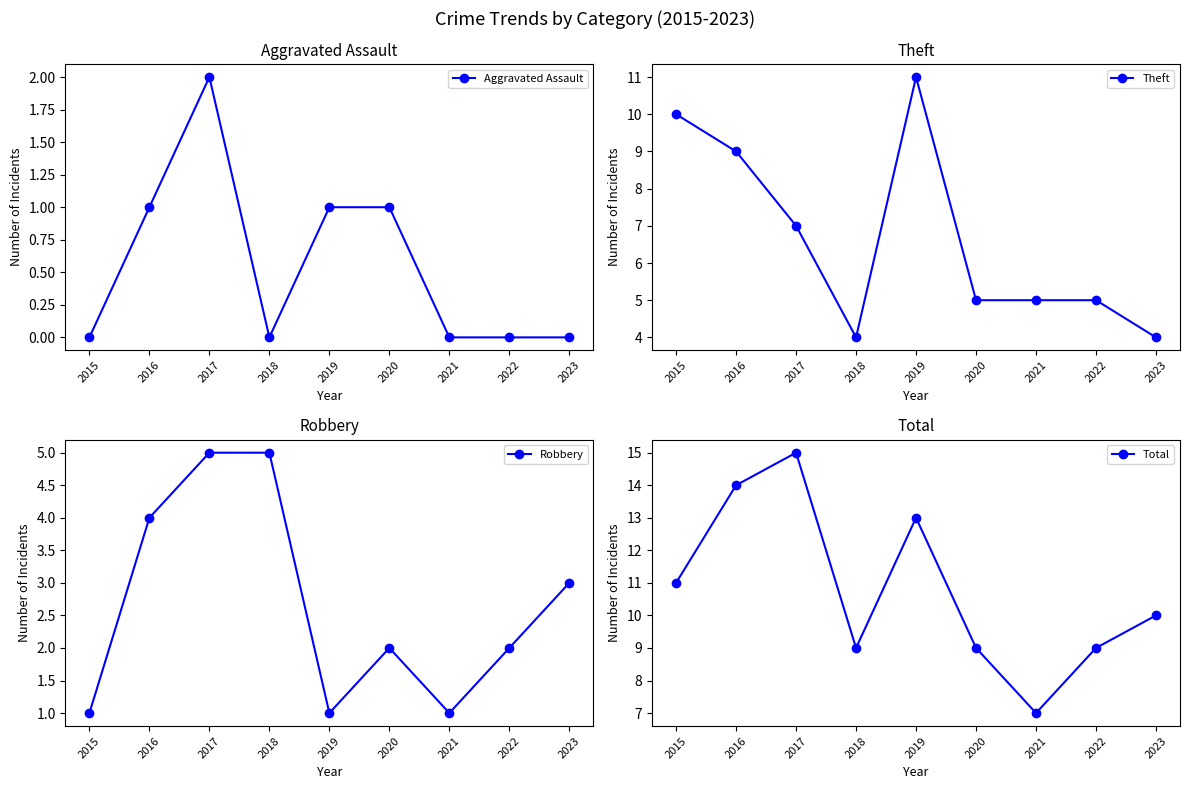

What is the difference between the maximum and minimum values in the Total series?

8